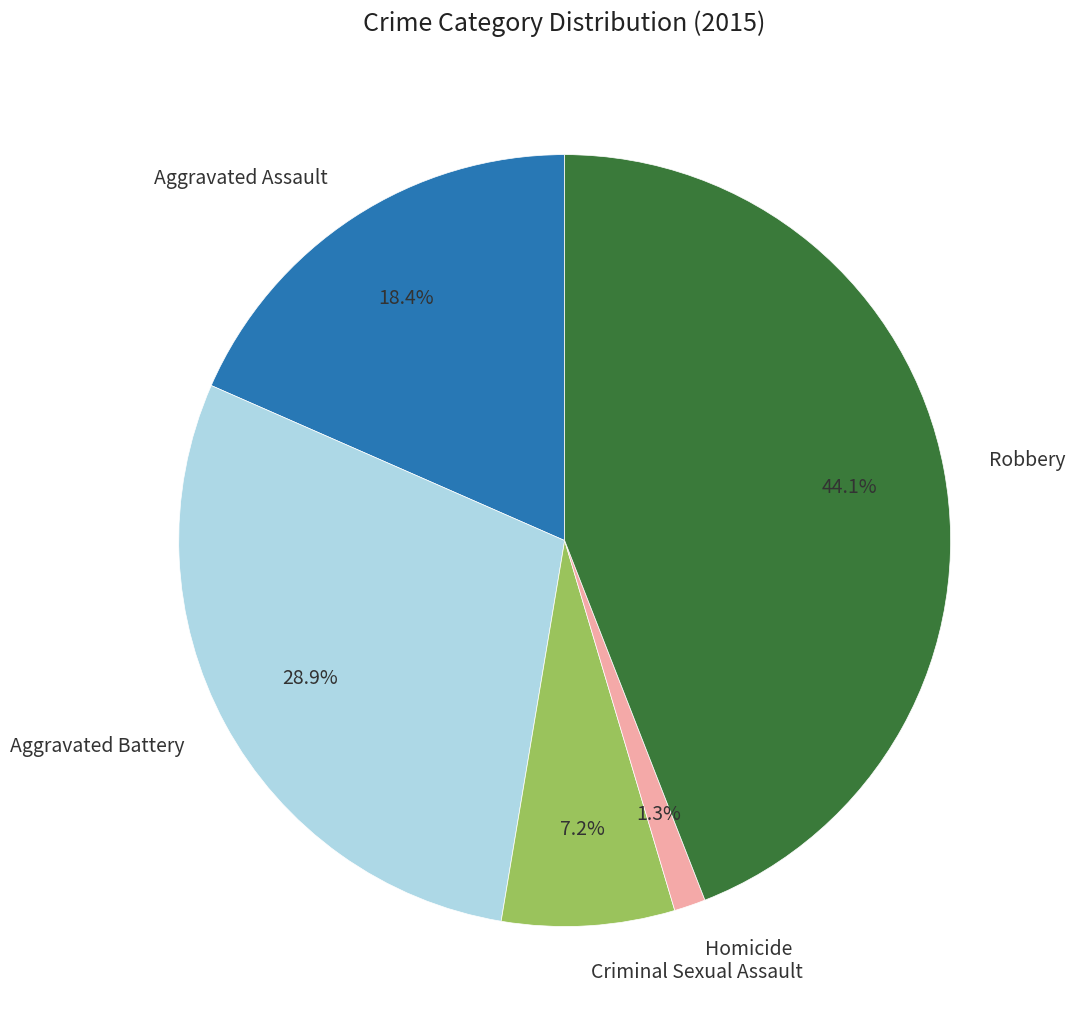

Rank the categories by value from lowest to highest.

Homicide, Criminal Sexual Assault, Aggravated Assault, Aggravated Battery, Robbery